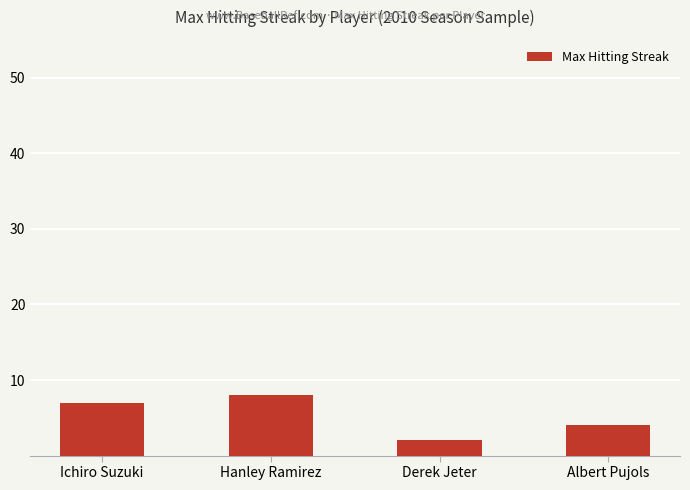

What is the approximate value at Hanley Ramirez?

8